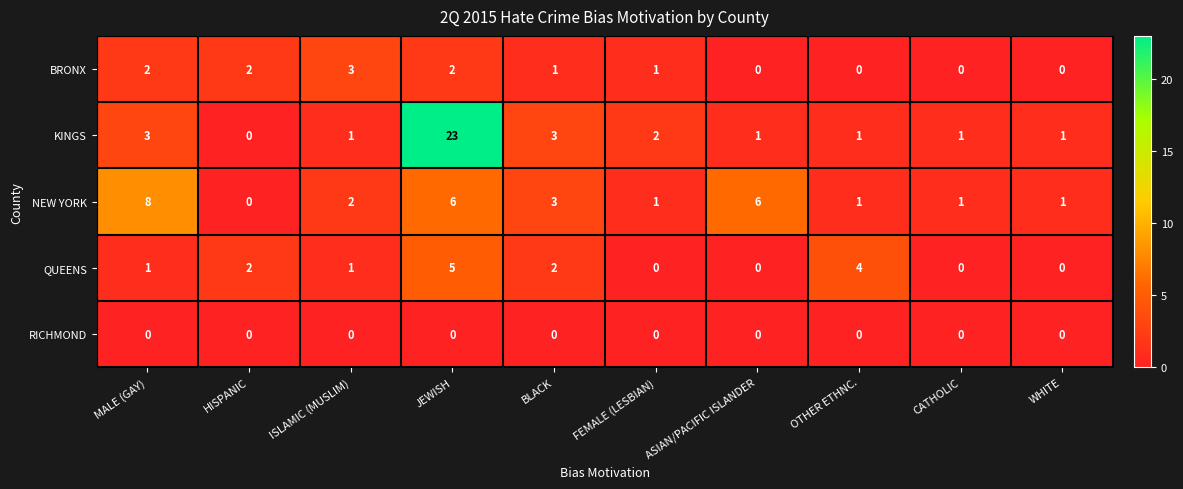

At which label does BRONX reach its peak?

ISLAMIC (MUSLIM)